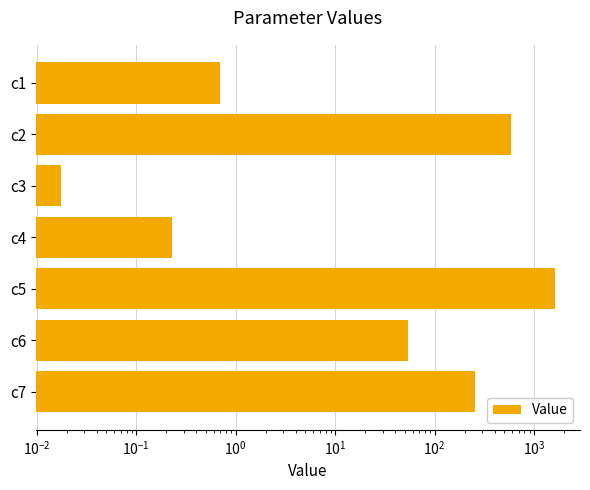

The value at c7 is 416.6. True or false?

False